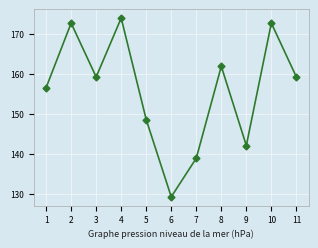

What is the value of the 9th point from the left?

142.0